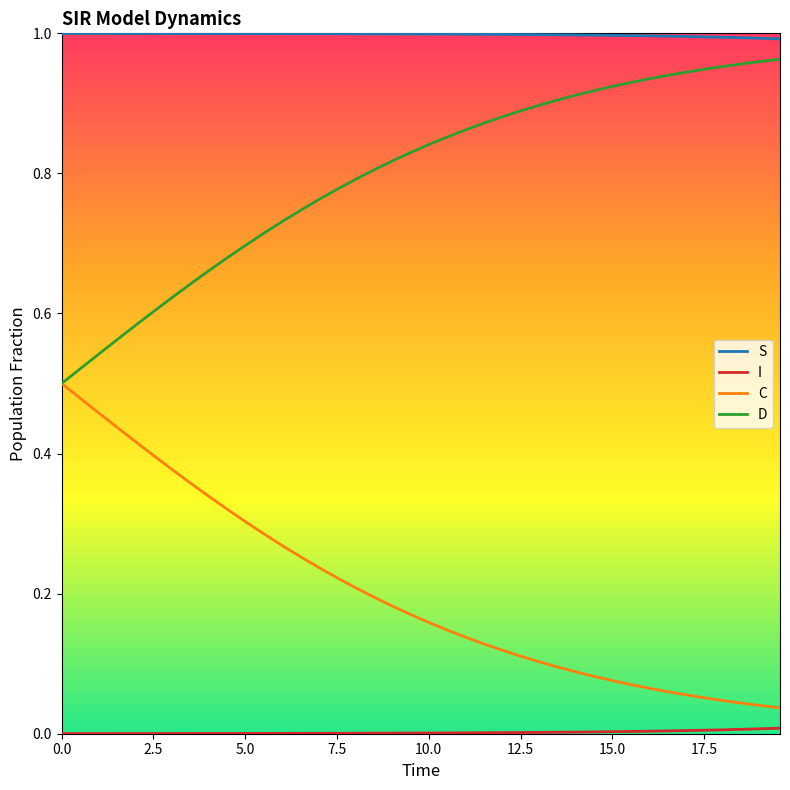

True or false: S and C intersect in this chart.

False